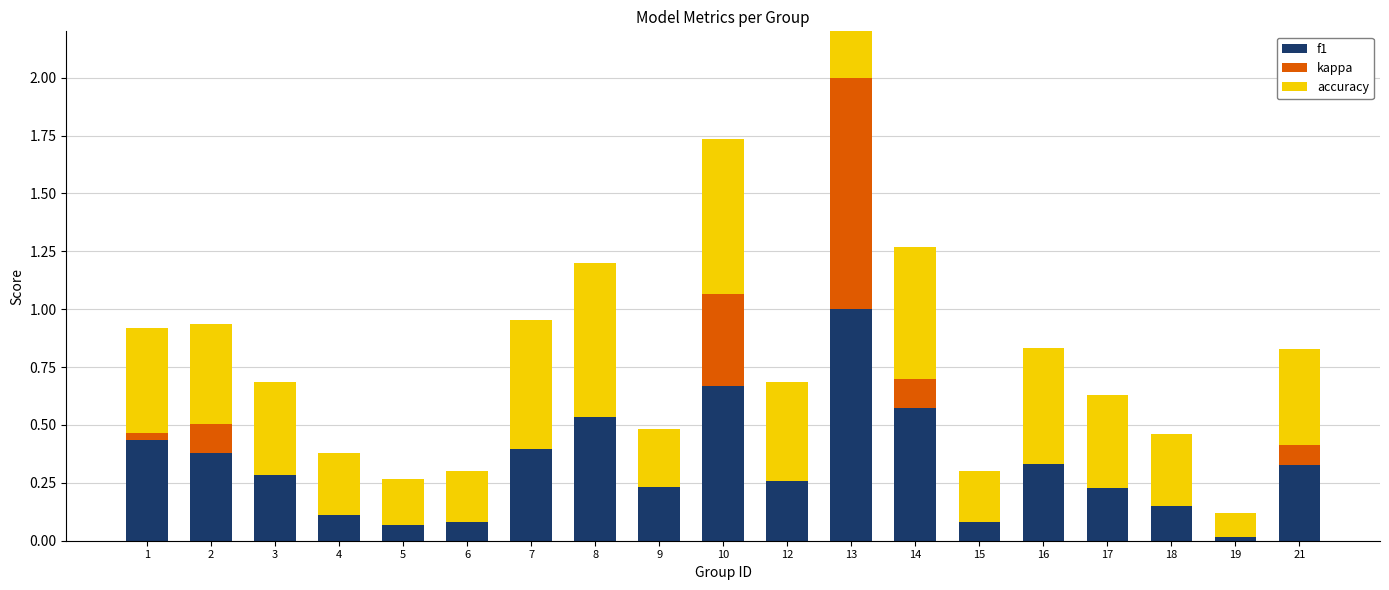

What is the difference between the second highest and minimum values in the kappa series?

0.4